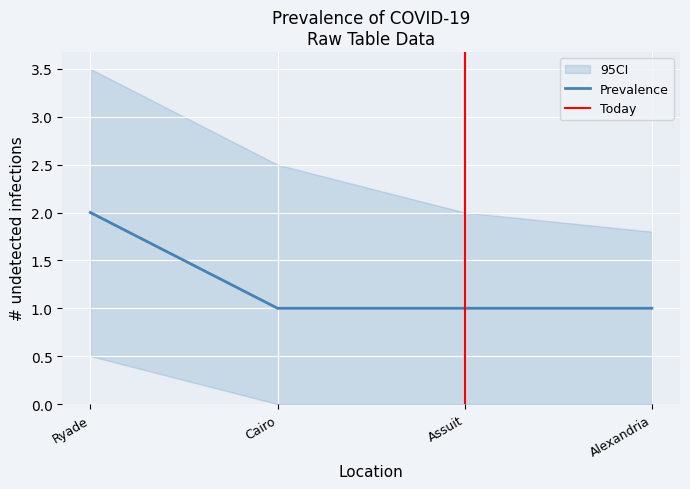

Rank the categories by value from lowest to highest.

Cairo, Assuit, Alexandria, Ryade